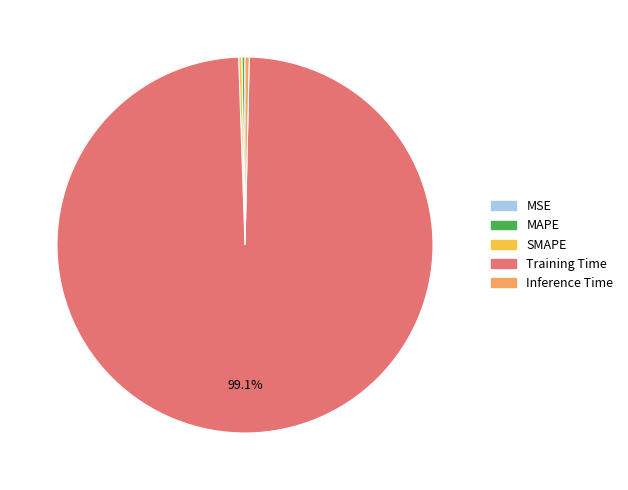

To the nearest percent, what percentage of the pie is Training Time?

99%